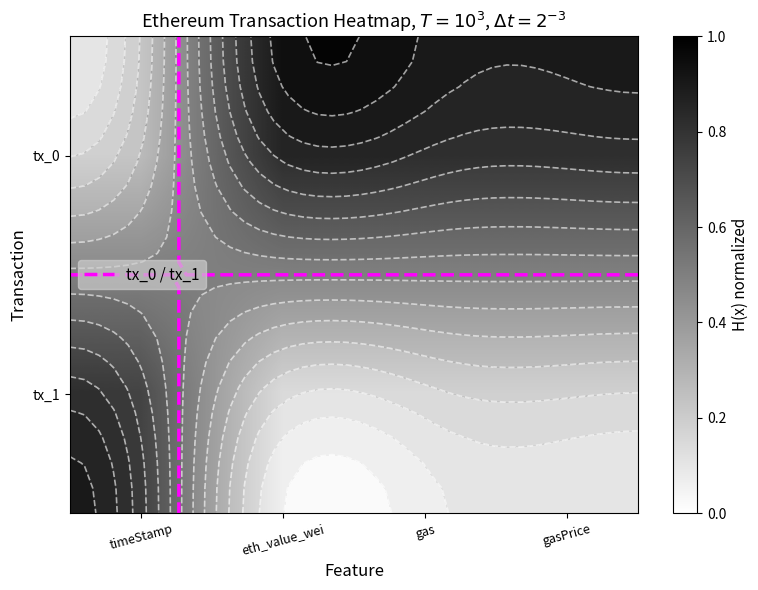

What is the total value across all series at gas?

1